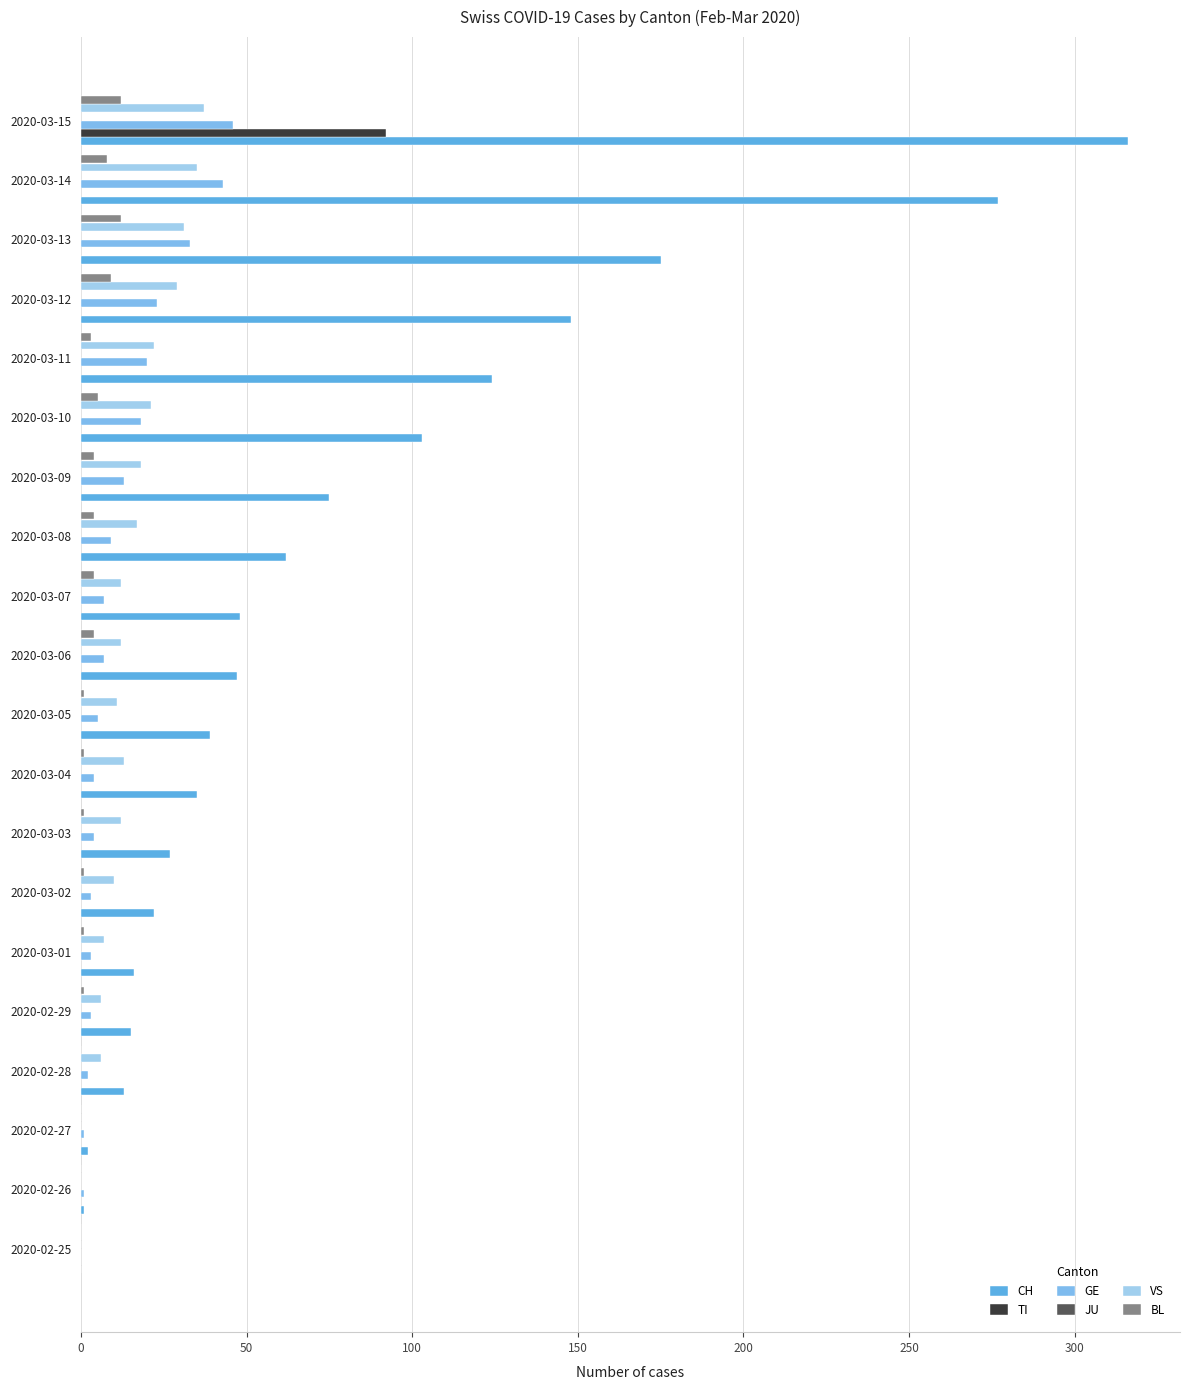

How many values in the TI series exceed 0?

1